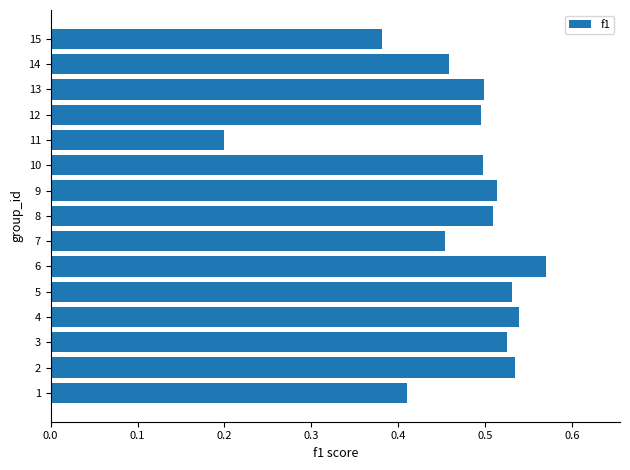

Which category has the highest value across all series?

6